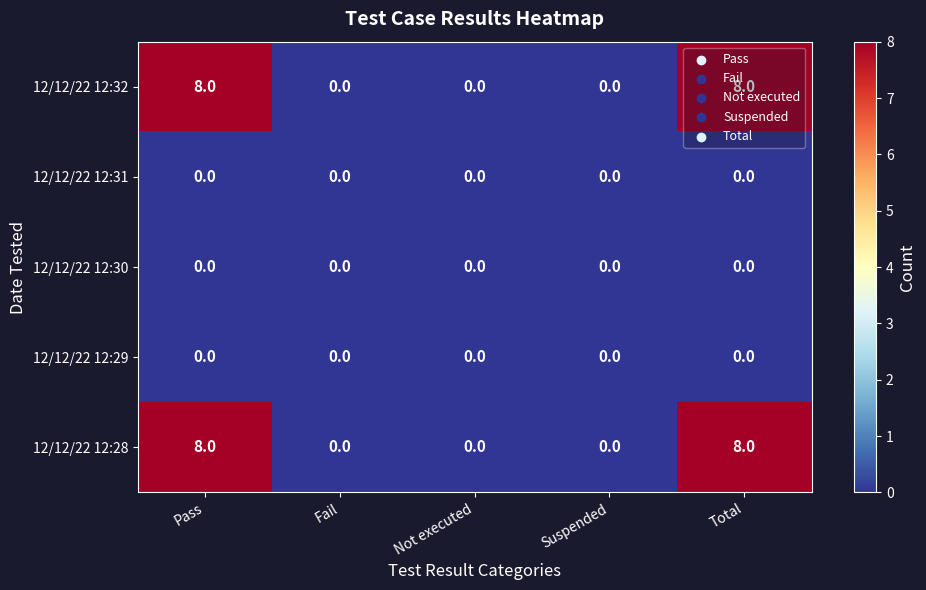

The 12/12/22 12:32 series shows 8 at Pass. True or false?

True